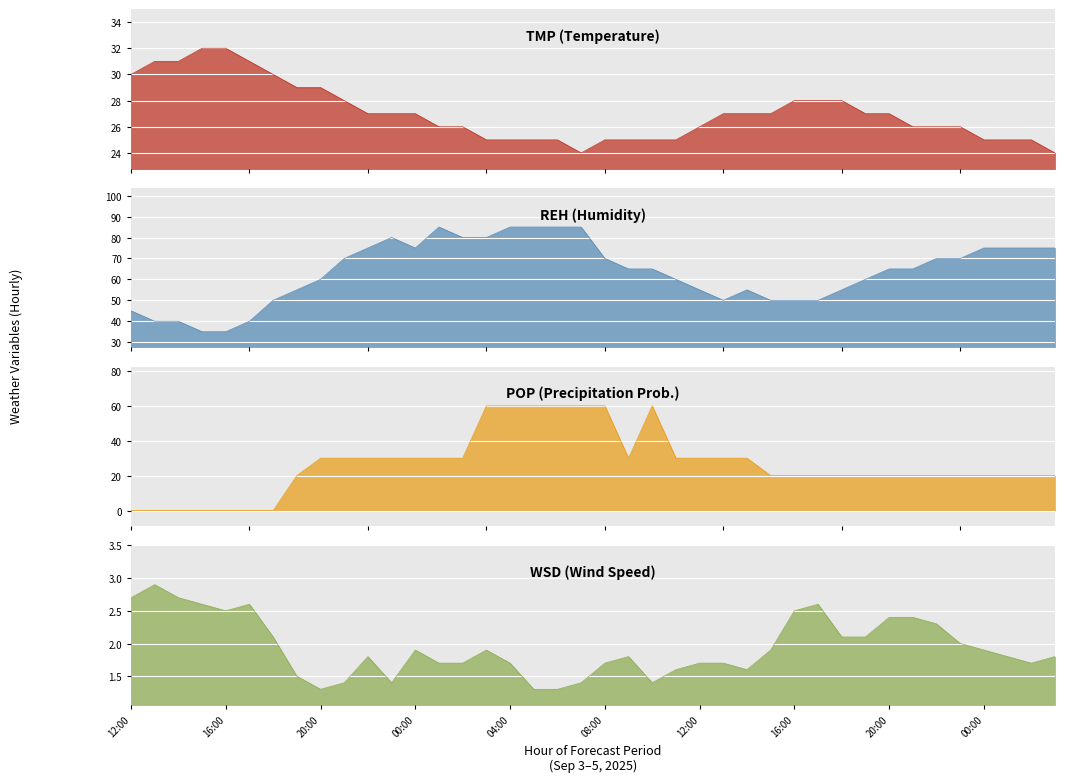

True or false: WSD has a value of 0.5 at 19:00.

False